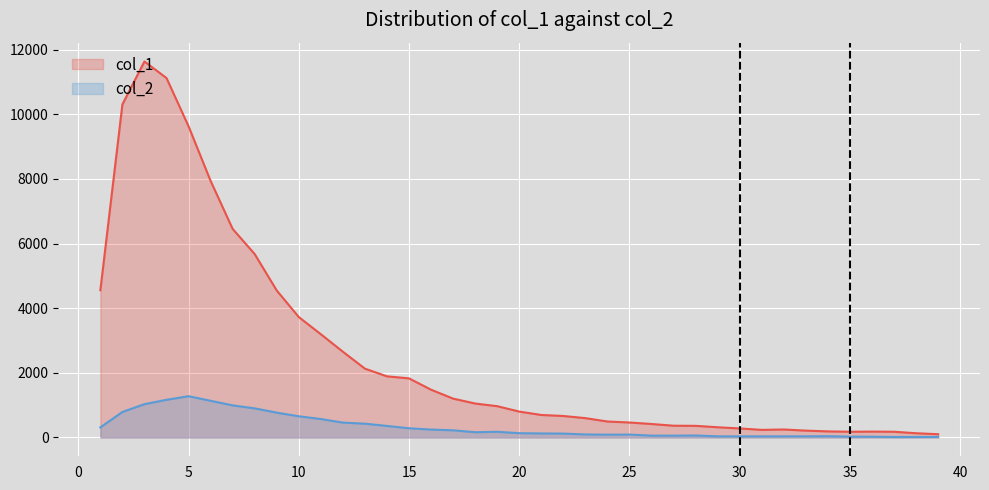

What is the smallest value displayed?

15